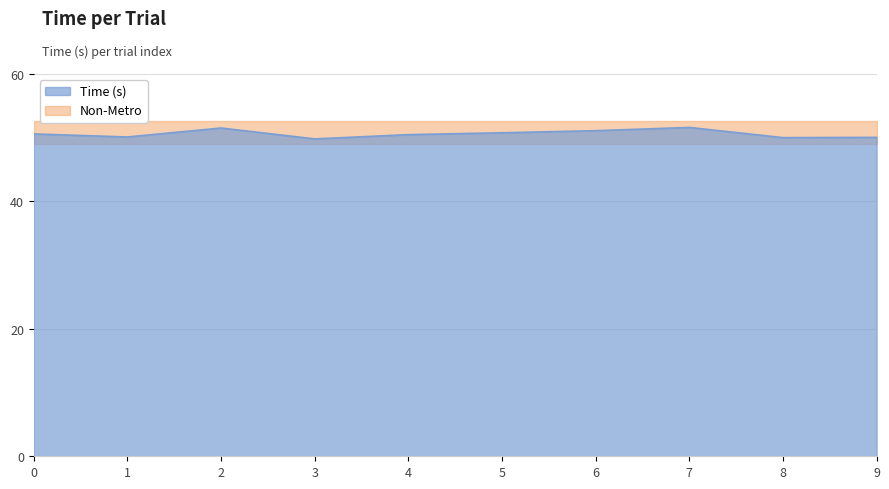

The chart shows a value of 50.8 at 5. True or false?

True